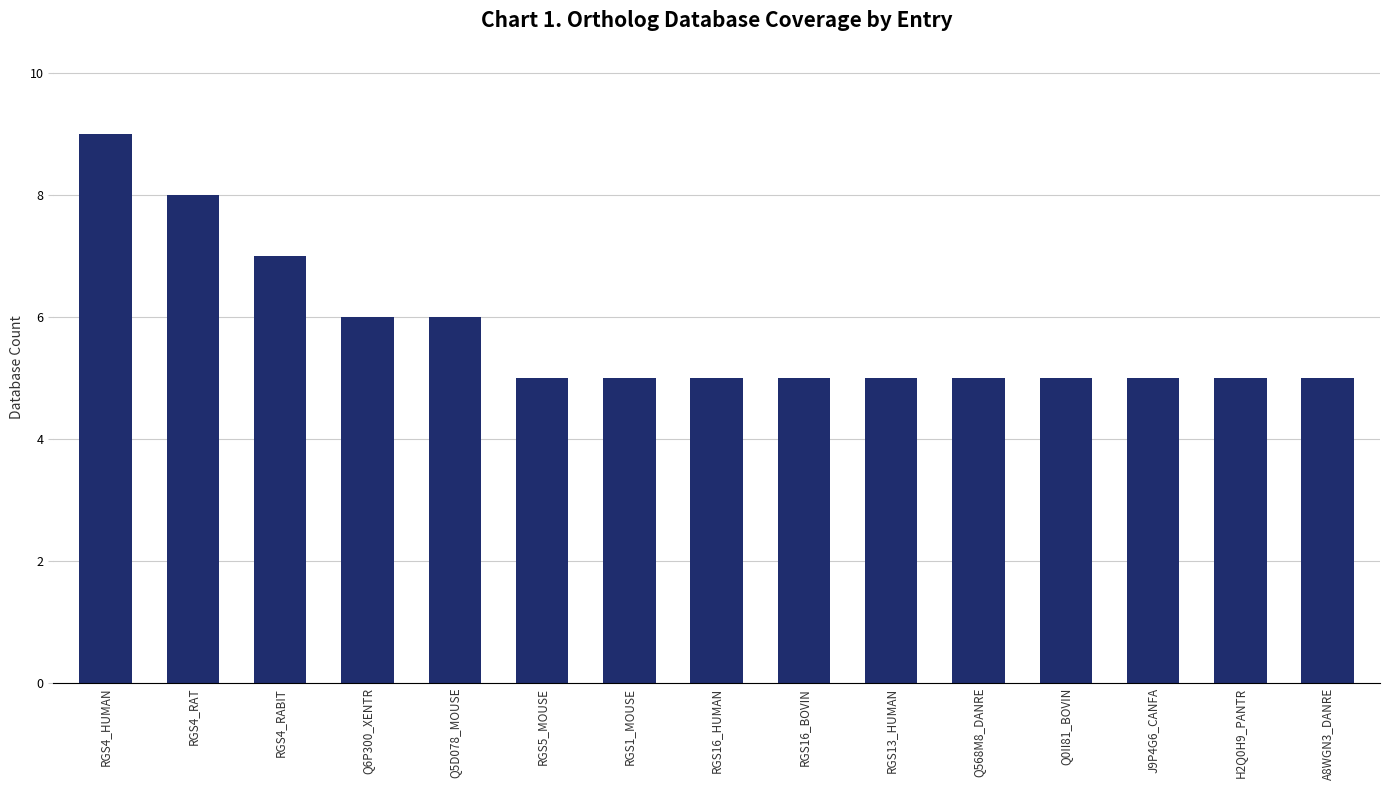

The value at Q568M8_DANRE is 5. True or false?

True